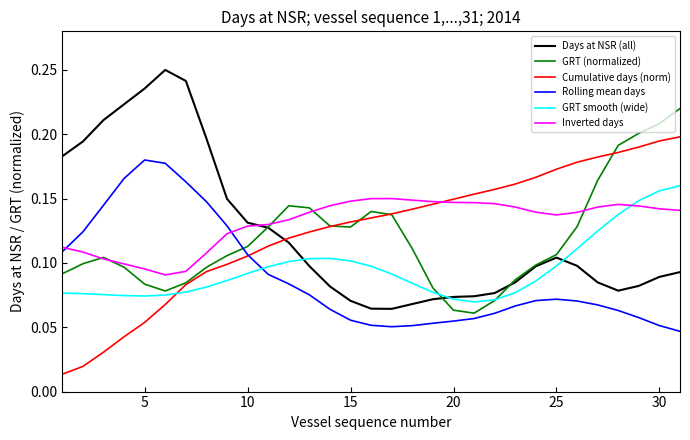

How many times do Days at NSR (all) and Cumulative days (norm) cross each other?

1